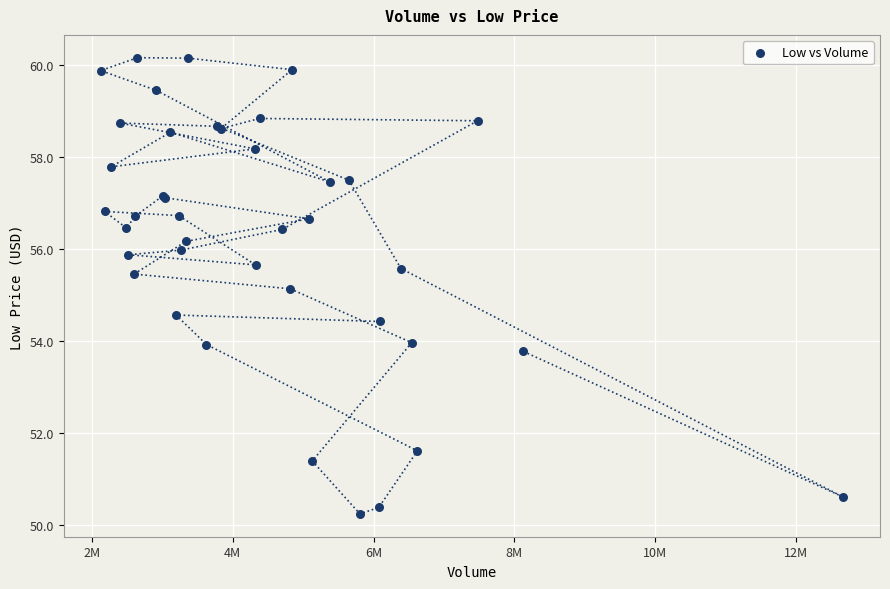

What Y value in the scatter plot is closest to 55?

55.1